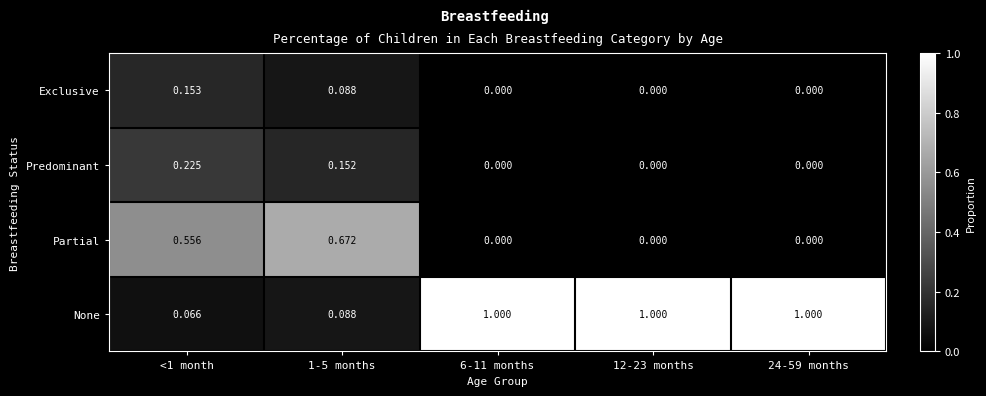

Rank the series by their maximum value, from lowest to highest.

Exclusive, Predominant, Partial, None